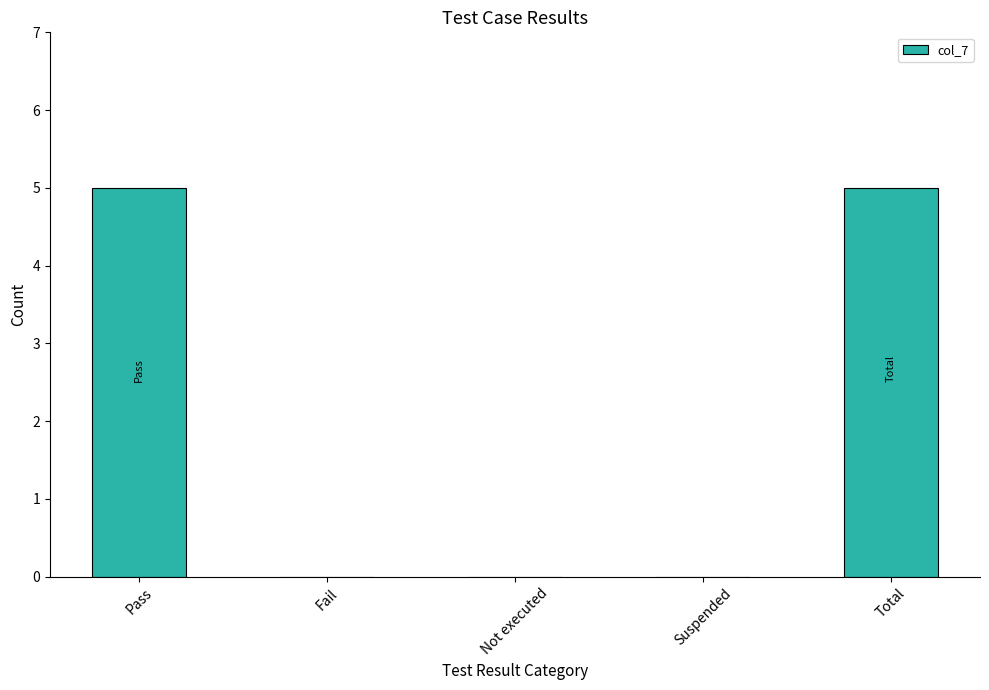

The value at Fail is 3. True or false?

False